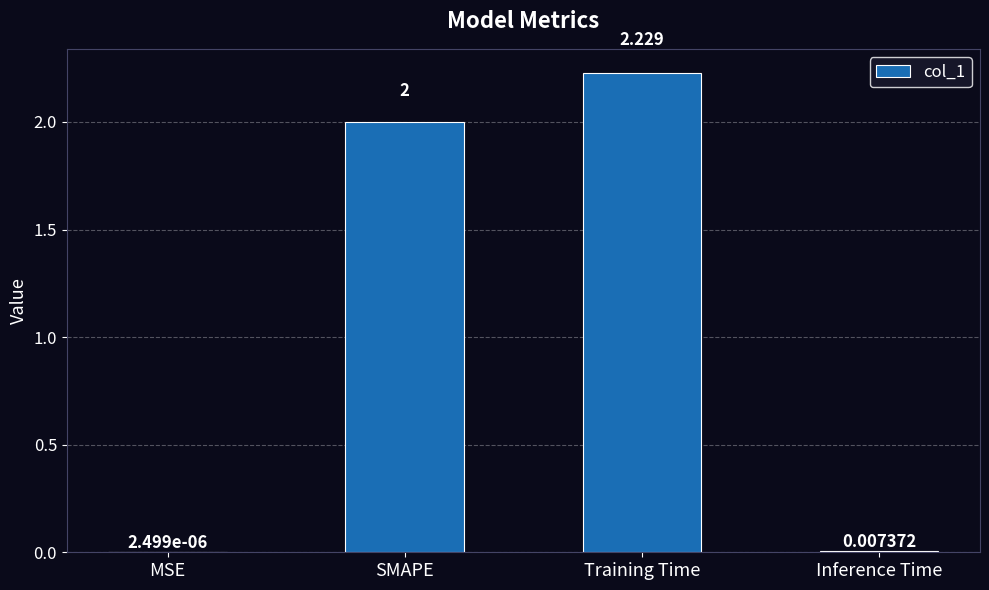

Which label corresponds to the largest value in the chart?

Training Time